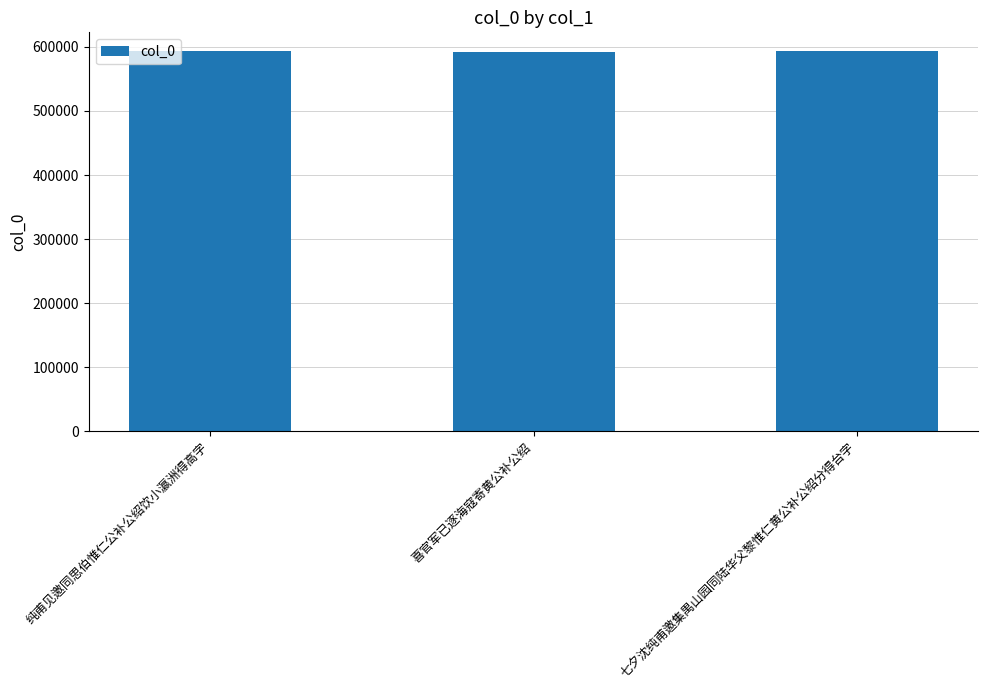

What is the value of the 3rd bar from the left?

593084